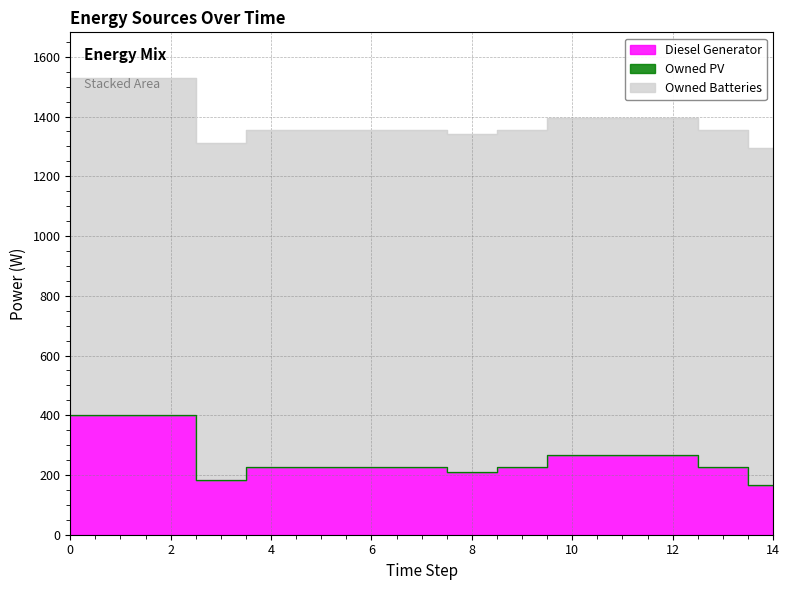

Reading left to right, list all the values displayed in this chart.

Diesel Generator: 400	400	400	182	226	226	226	226	211	226	266	266	266	226	167
Owned PV: 0	0	0	0	0	0	0	0	0	0	0	0	0	0	0
Owned Batteries: 1129	1129	1129	1129	1129	1129	1129	1129	1129	1129	1129	1129	1129	1129	1129